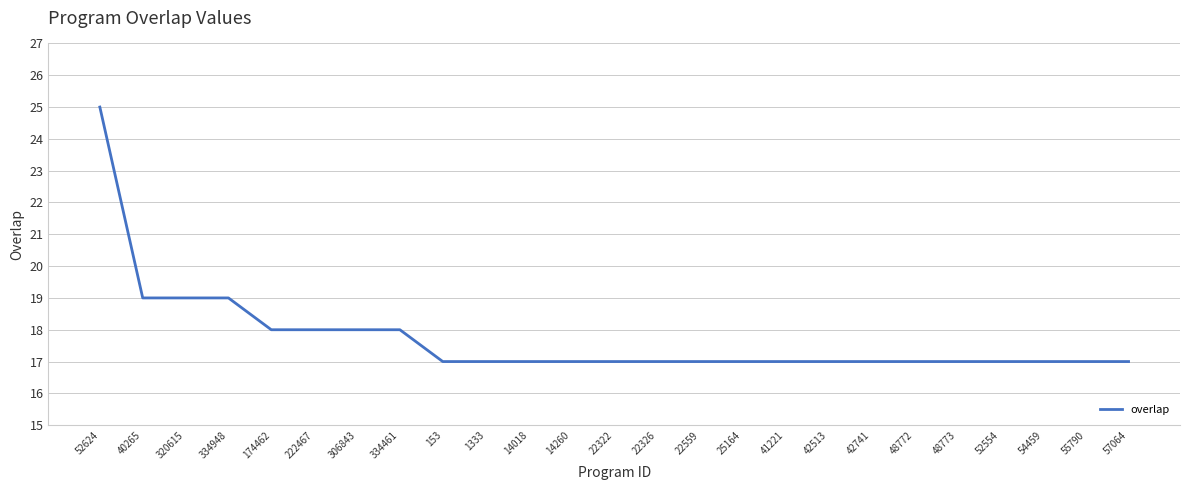

What is the difference between the second highest and second lowest values?

2